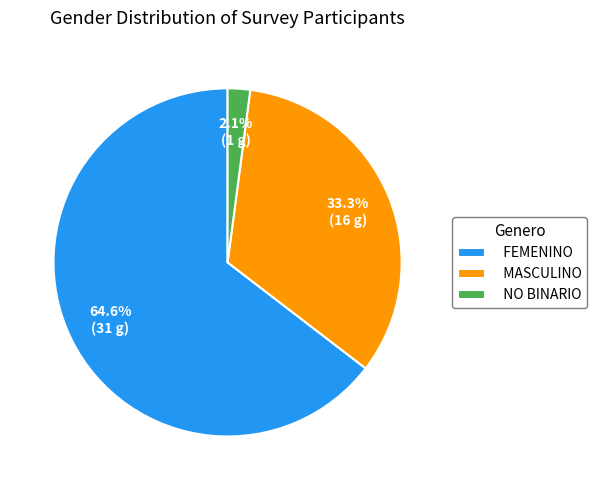

What is the smallest slice in the pie chart?

NO BINARIO